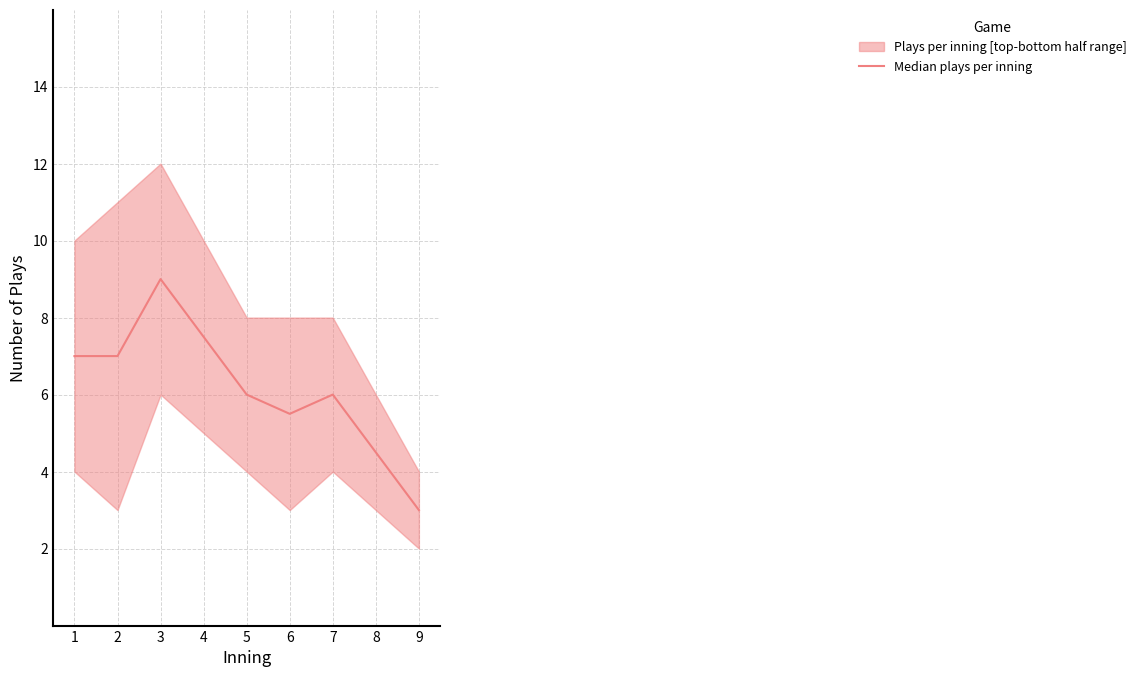

How many interior local valleys (lower than both neighbors) does the data have?

1